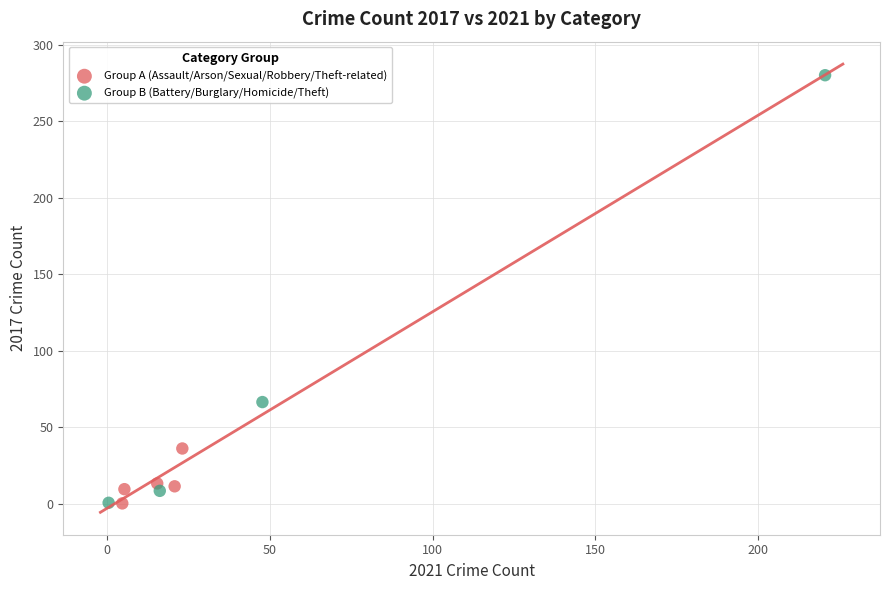

Which series reaches the maximum Y coordinate?

Group B (Battery/Burglary/Homicide/Theft)